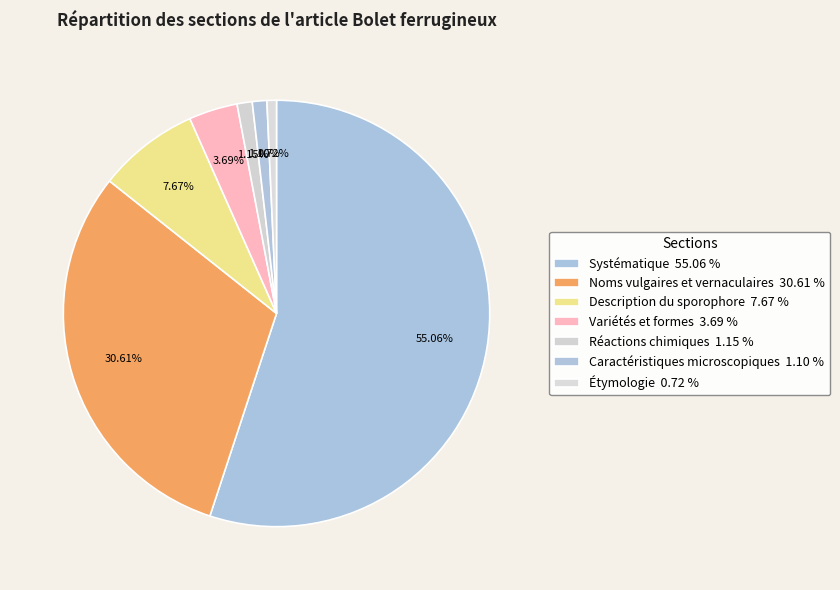

How many slices are in this pie chart?

7